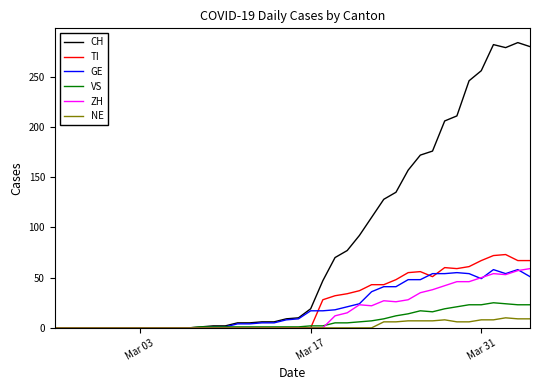

At how many categories does at least one series exceed 213?

6